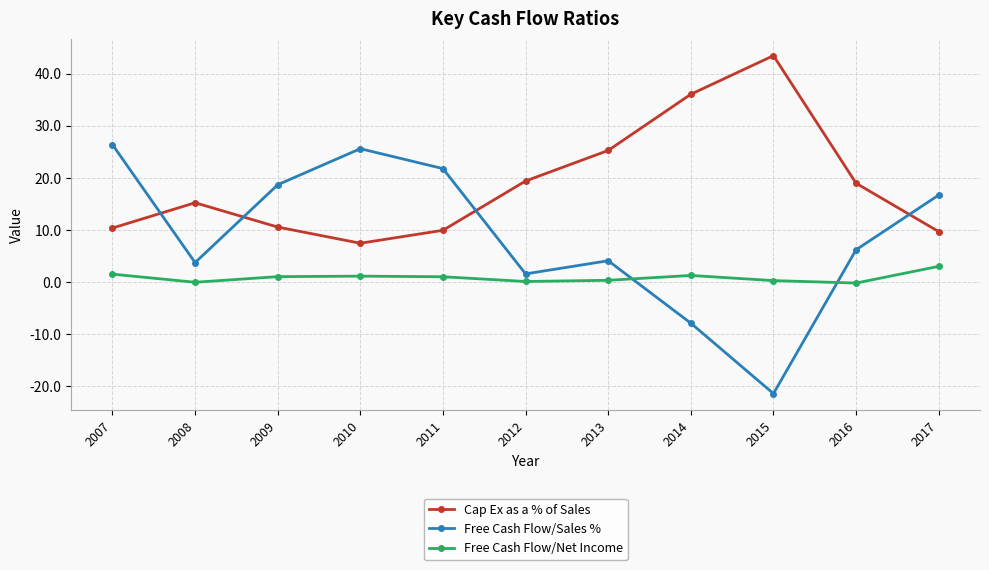

What are all the series names shown in the legend?

Cap Ex as a % of Sales, Free Cash Flow/Sales %, Free Cash Flow/Net Income